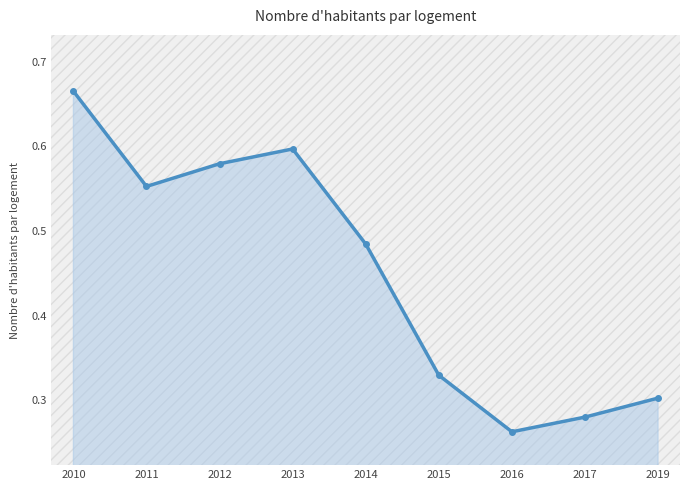

Is it true that the value at 2016 is 0.2?

False